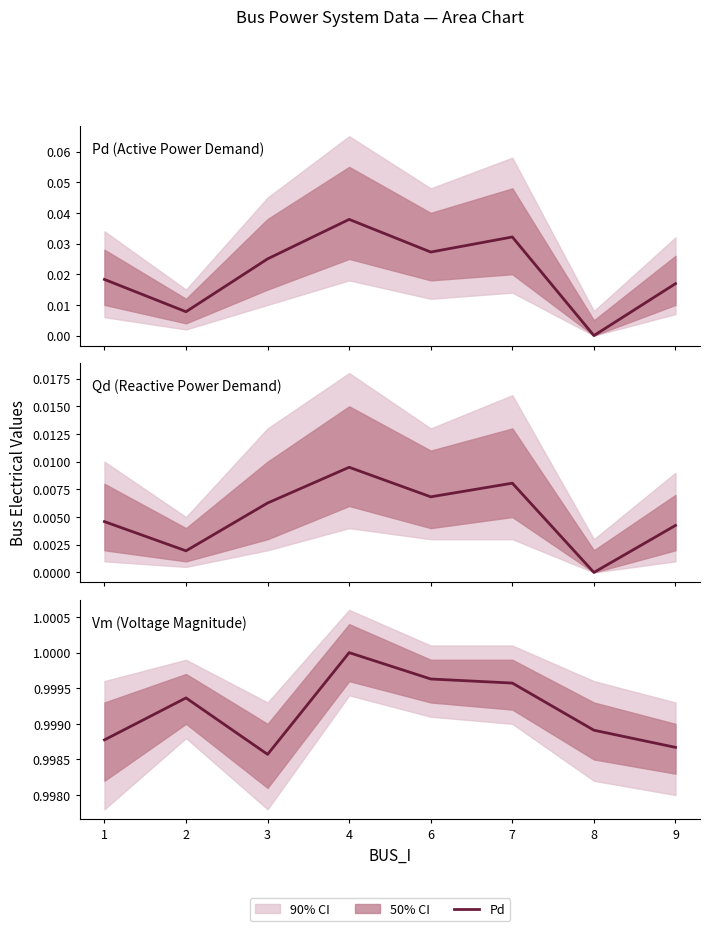

In Pd, how many points are higher than both neighbors (excluding endpoints)?

2